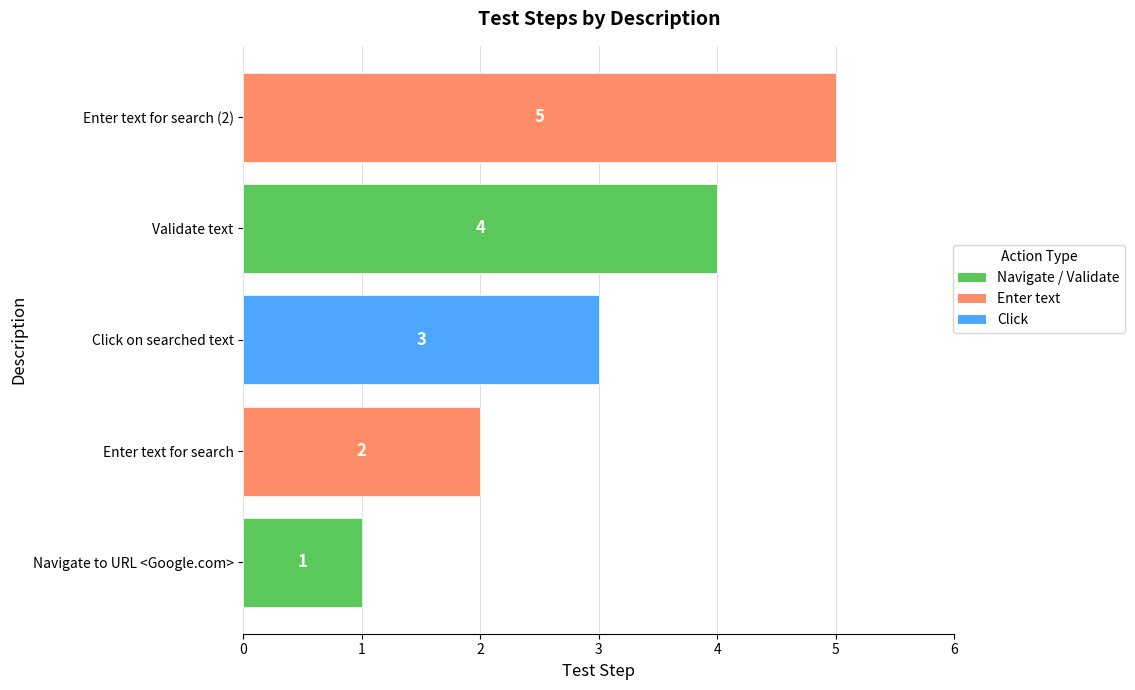

The value at Enter text for search (2) is 7. True or false?

False